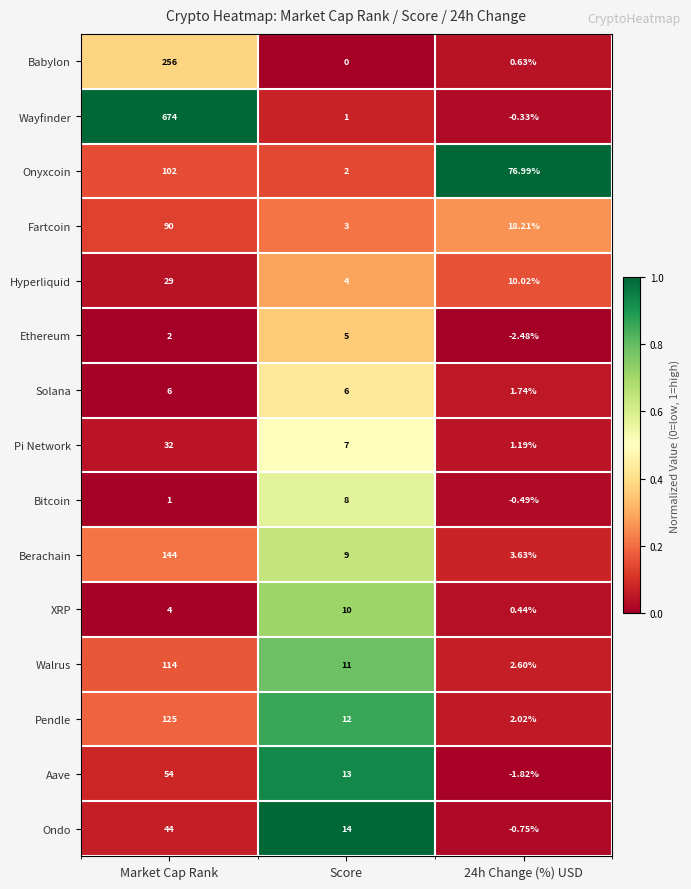

At Score, list the series in order from smallest to largest.

Babylon, Wayfinder, Onyxcoin, Fartcoin, Hyperliquid, Ethereum, Solana, Pi Network, Bitcoin, Berachain, XRP, Walrus, Pendle, Aave, Ondo